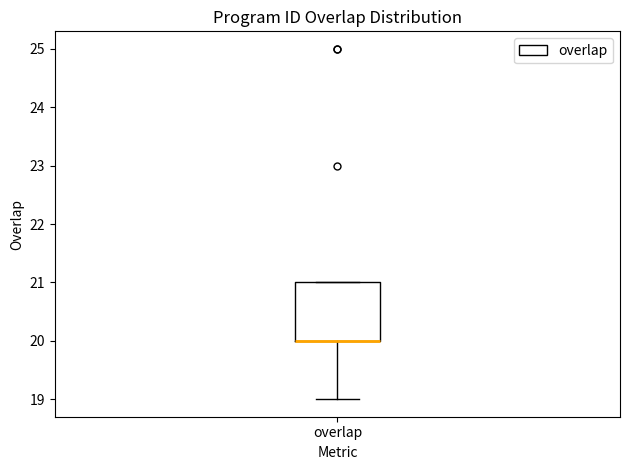

Transcribe this box plot: give where the median line is, the range the box spans, and where the two whiskers end, as read against the y-axis. The values are not printed on the chart, so give them approximately, as read against the axis.

median 20 (drawn on the box's lower edge), box 20 to 21, whiskers 19 to 21